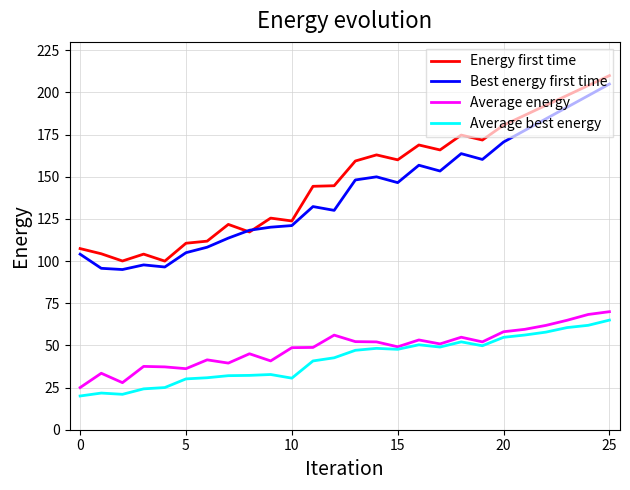

True or false: Energy first time and Average energy intersect in this chart.

False